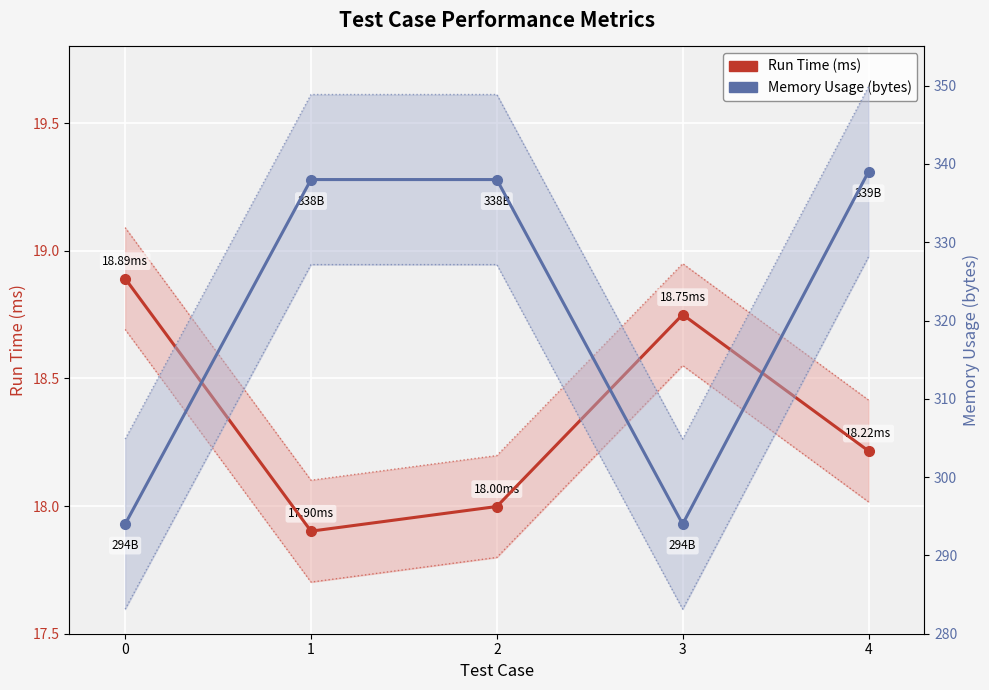

True or false: Memory Usage (bytes) and Run Time (ms) intersect in this chart.

False